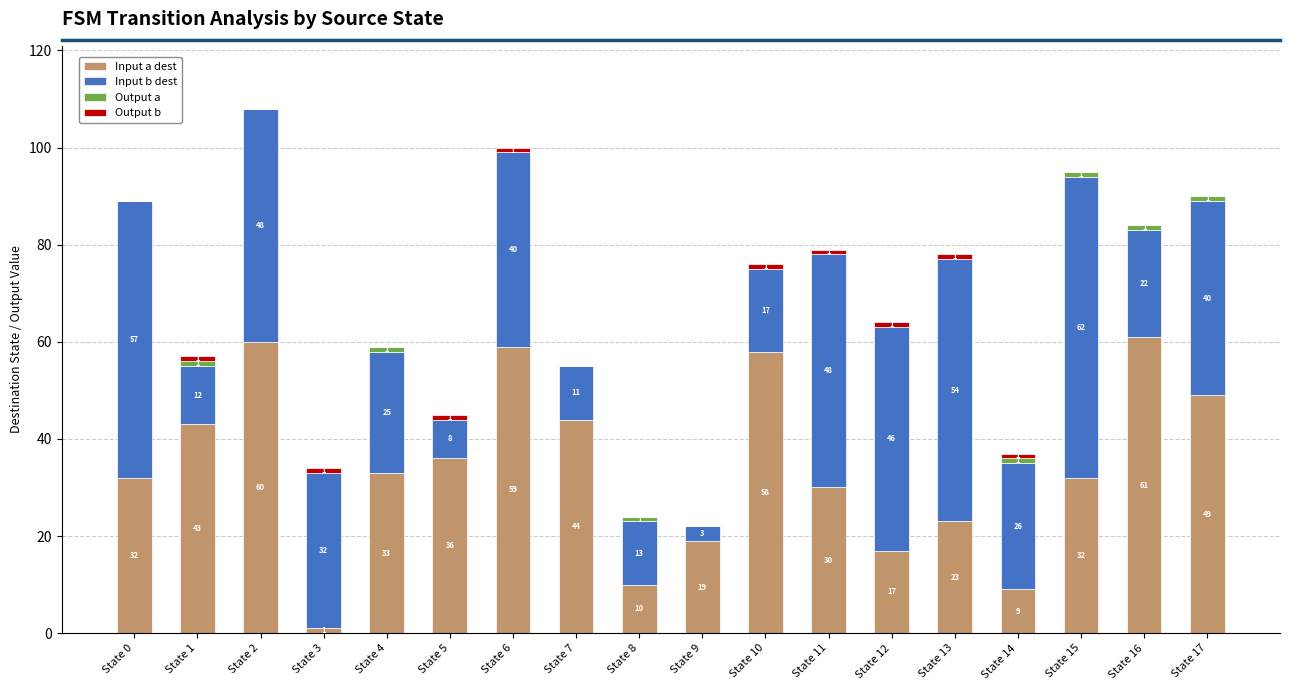

Does the chart contain stacked bars?

Yes